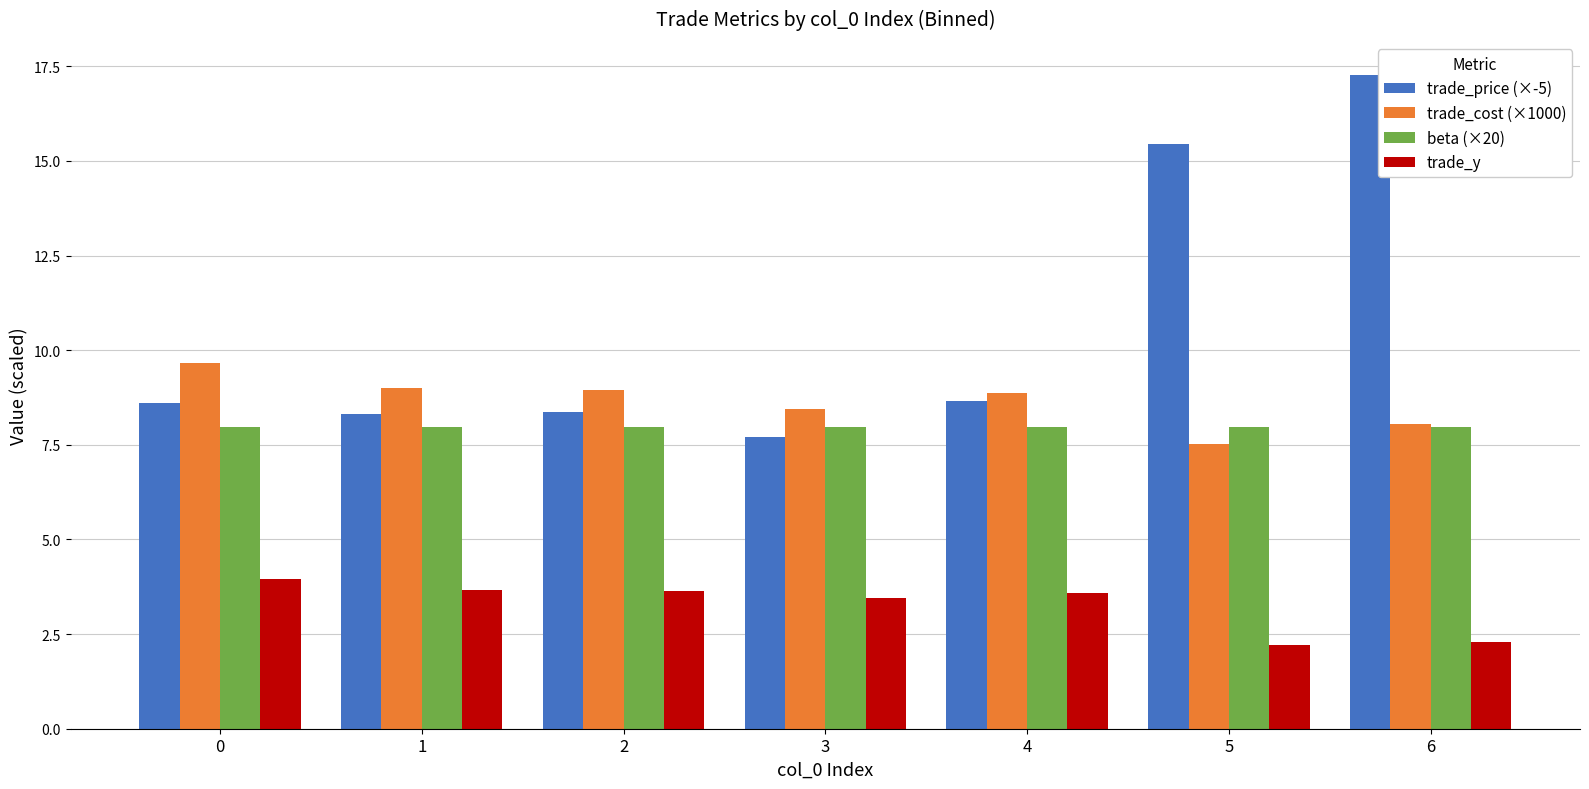

At which label does trade_price (×-5) reach its peak?

6